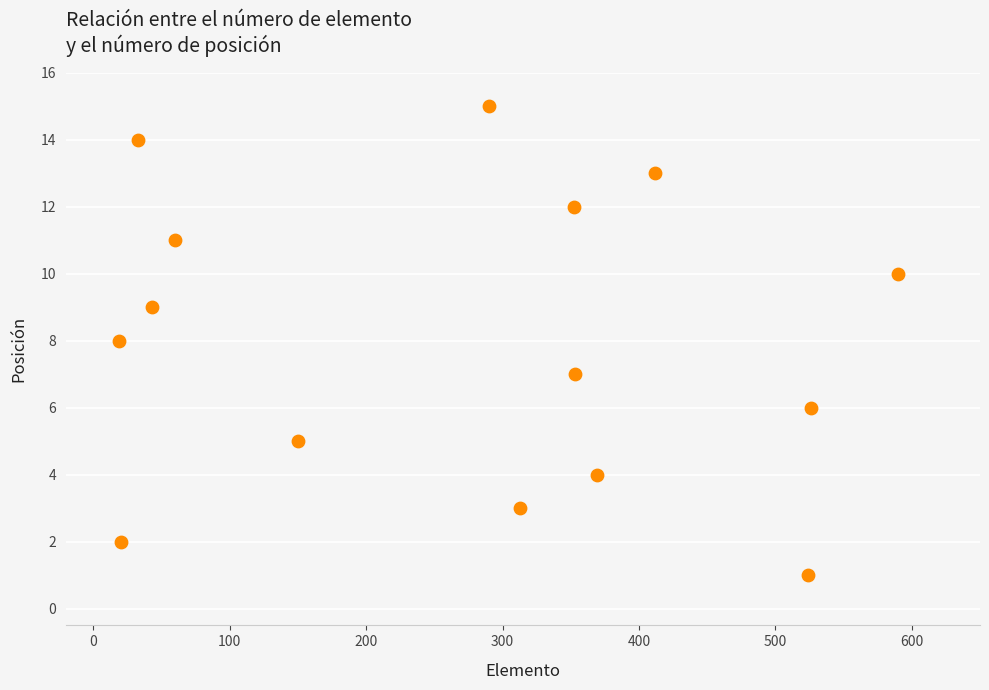

What is the range of Y values (max minus min)?

14